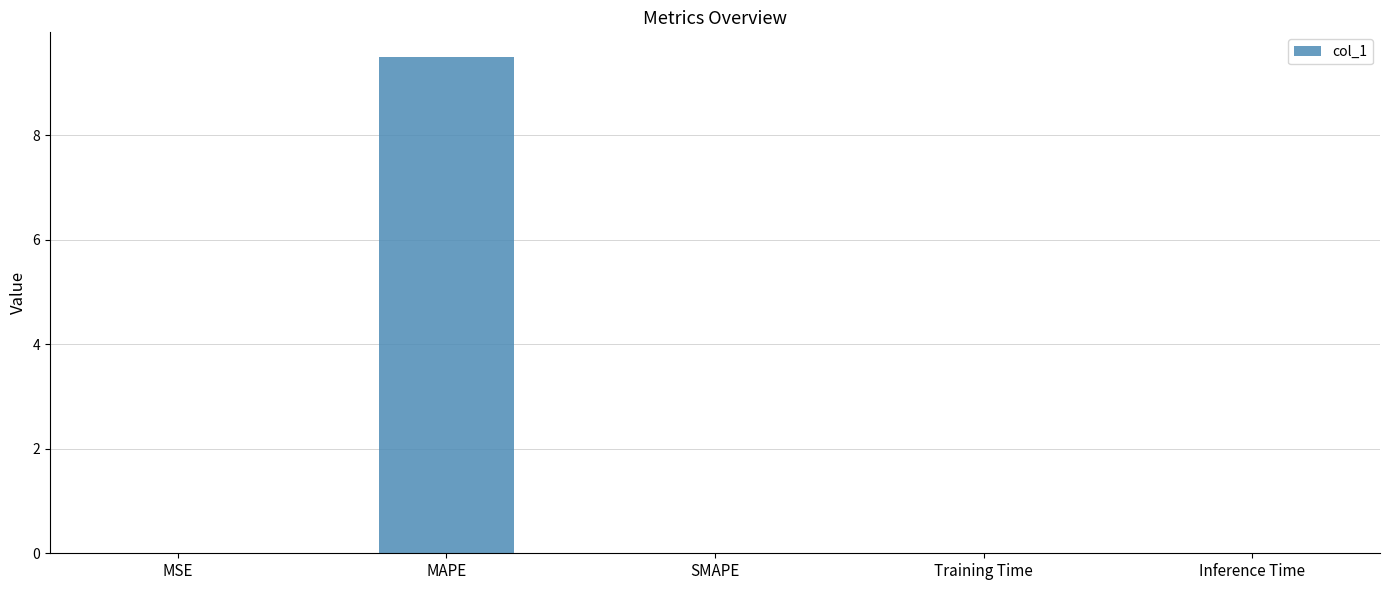

True or false: the data shows 0.0 at Training Time.

True